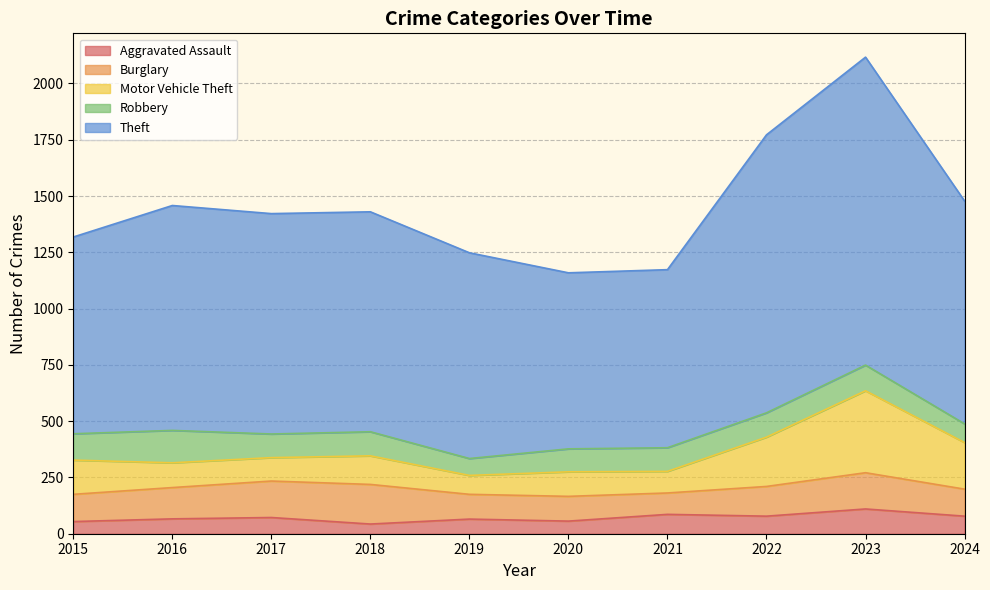

Which label corresponds to the smallest value in the chart?

2018